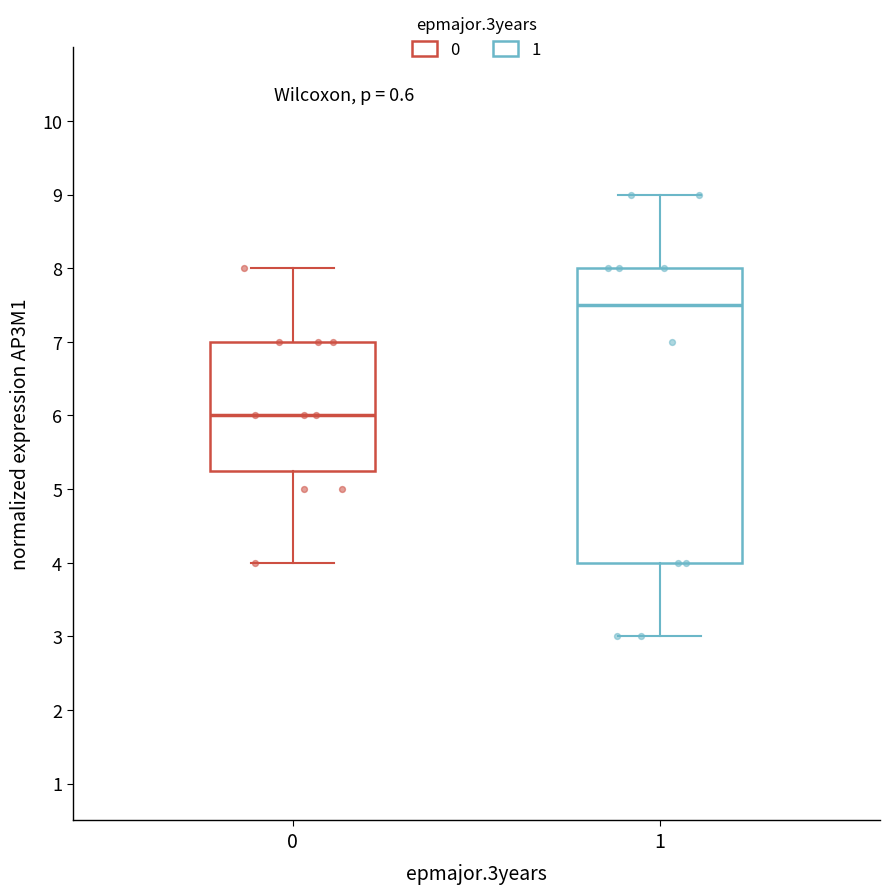

Which box has the lowest median line?

0